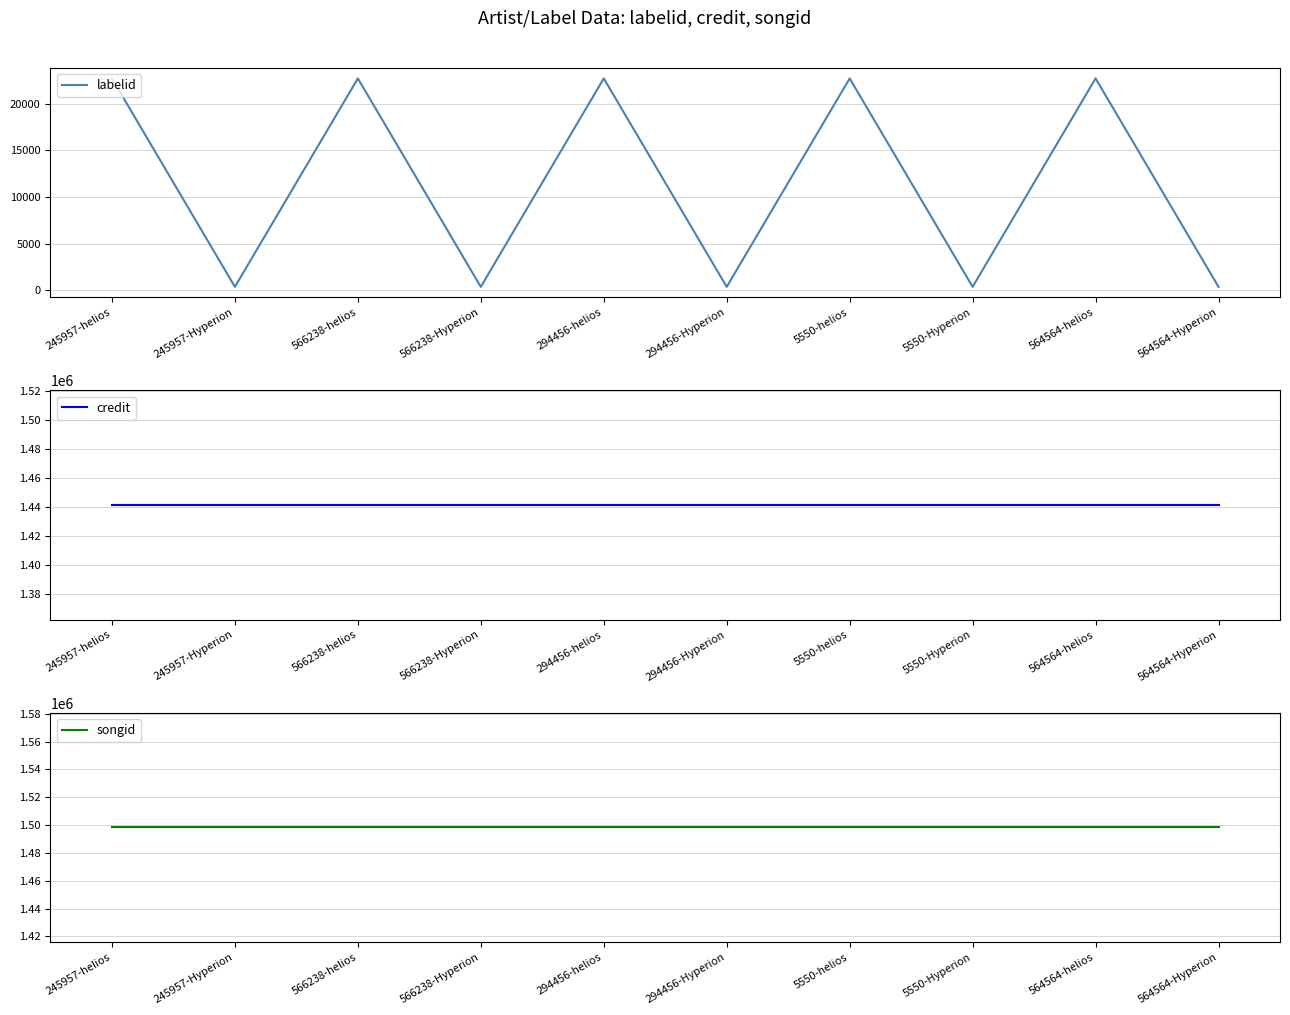

What is the label of the 10th point from the right?

245957-helios